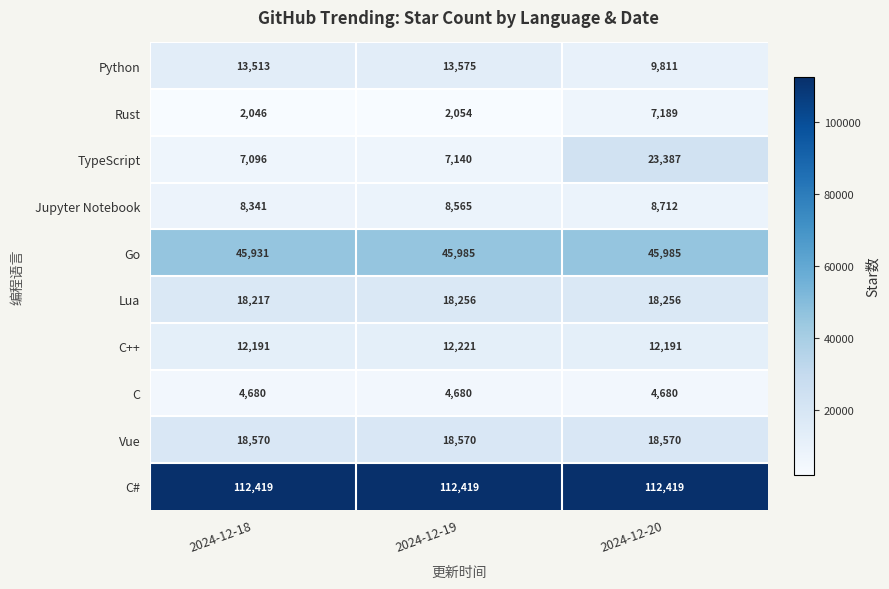

Between 2024-12-18 and 2024-12-20, which series saw the biggest shift?

TypeScript